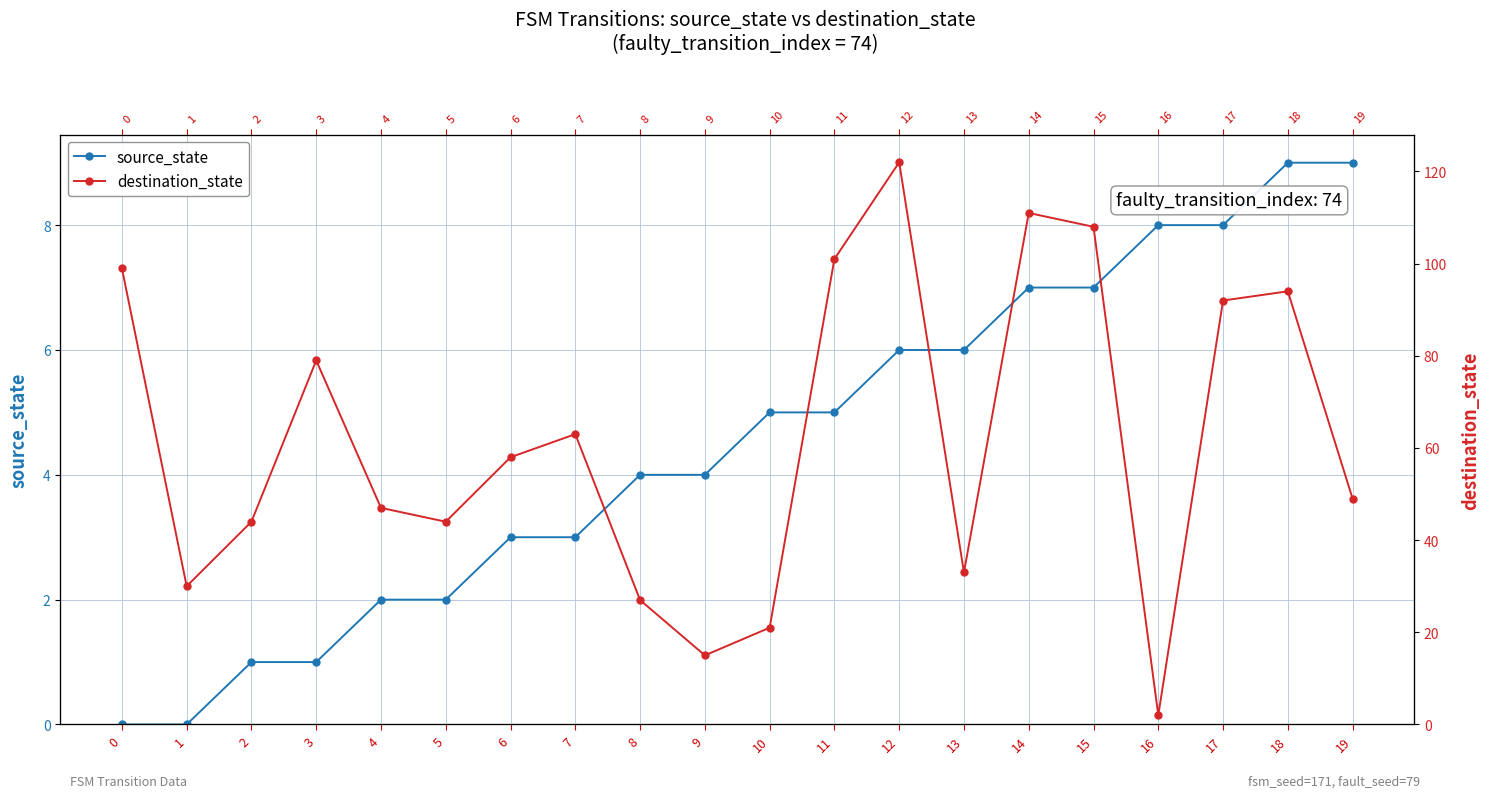

How many interior local valleys does the destination_state series have?

5